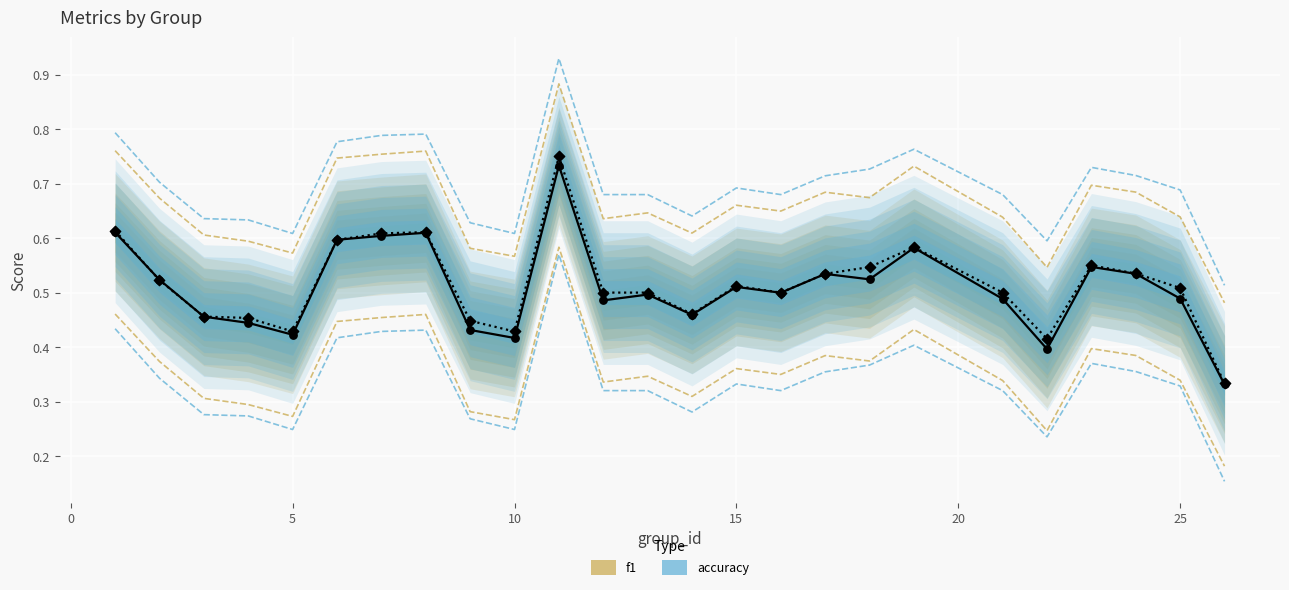

What are all the series names shown in the legend?

f1, accuracy